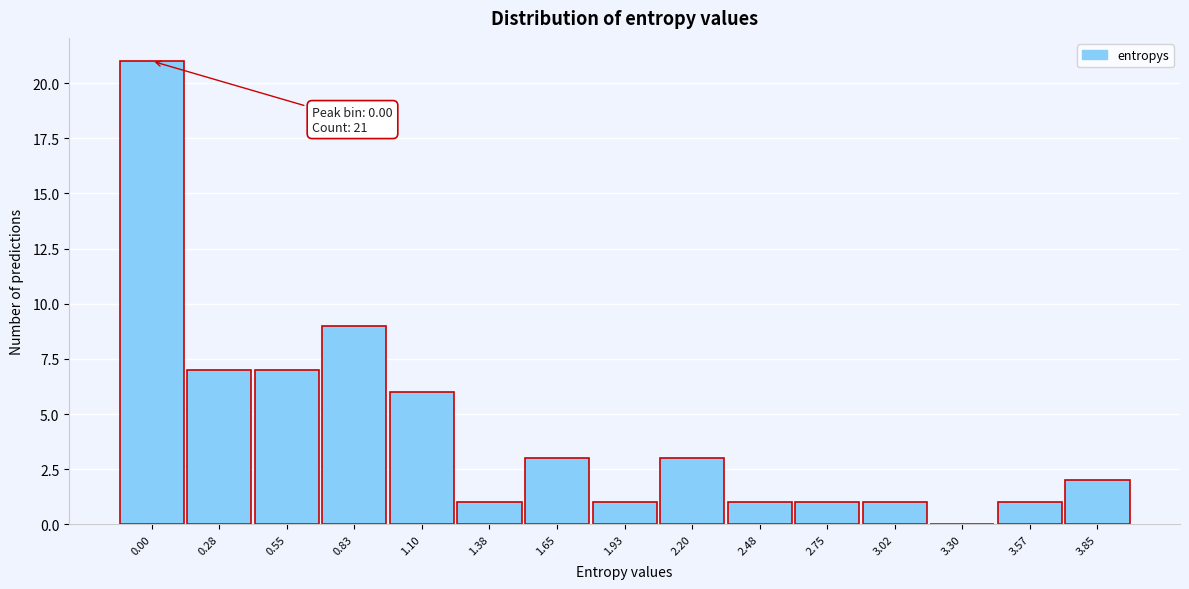

Reading left to right, what are all the values shown in this chart?

0.00=21	0.28=7	0.55=7	0.83=9	1.10=6	1.38=1	1.65=3	1.93=1	2.20=3	2.48=1	2.75=1	3.02=1	3.30=0	3.57=1	3.85=2